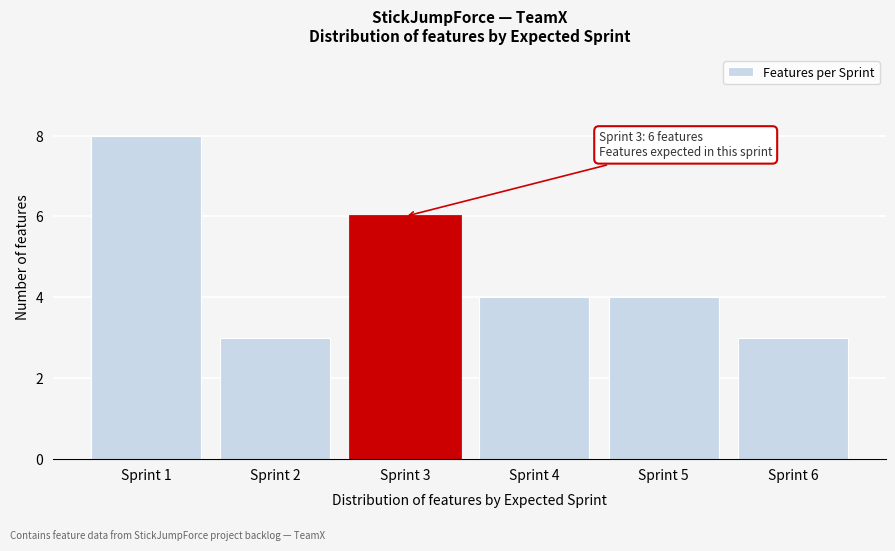

Reading left to right, list all the values displayed in this chart.

Sprint 1=8	Sprint 2=3	Sprint 3=6	Sprint 4=4	Sprint 5=4	Sprint 6=3